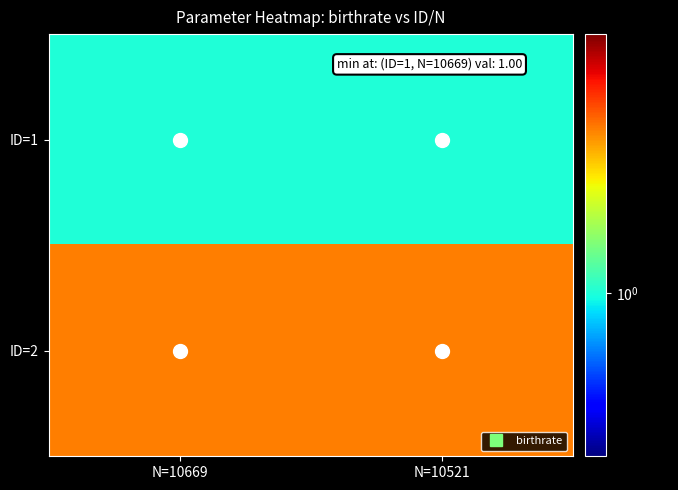

Rank the series at N=10521 from lowest to highest value.

ID=1, ID=2